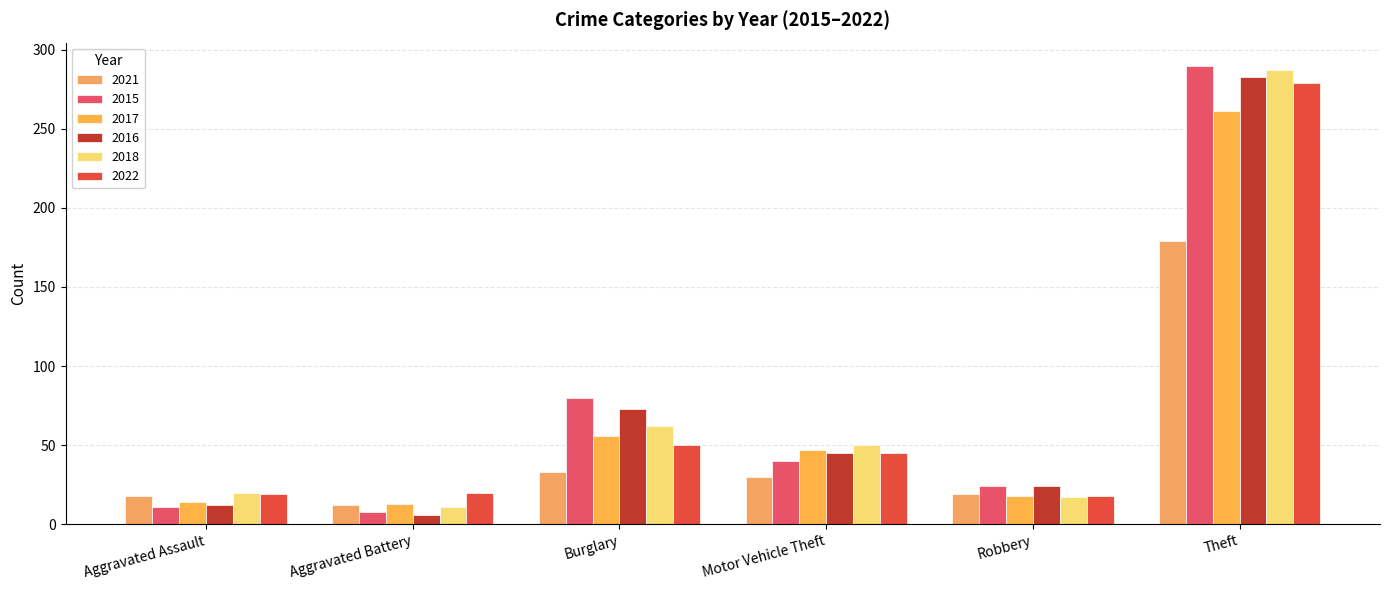

Which series has the widest spread of values?

2015